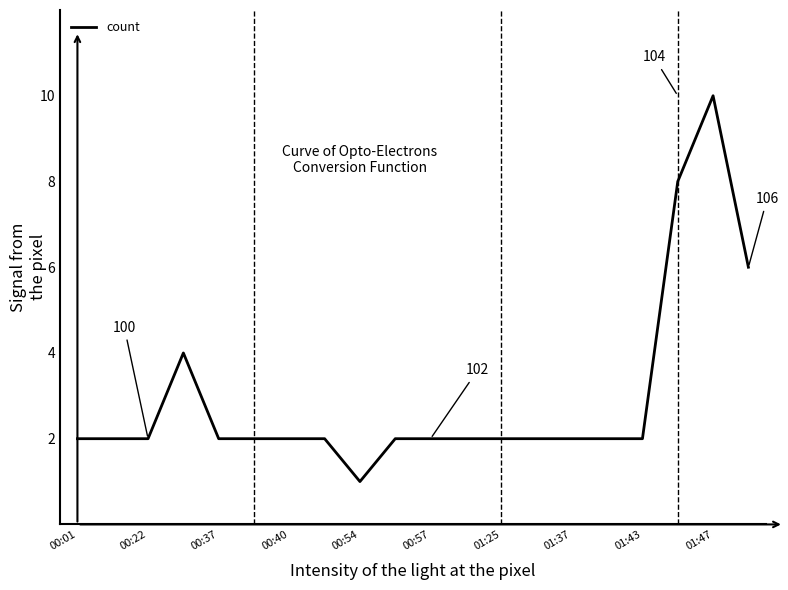

Reading left to right, what are all the values shown in this chart?

2	2	2	4	2	2	2	2	1	2	2	2	2	2	2	2	2	8	10	6